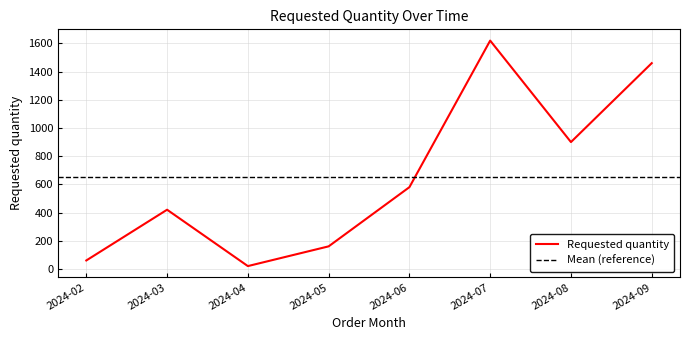

What is the value of the 8th point from the left?

1460